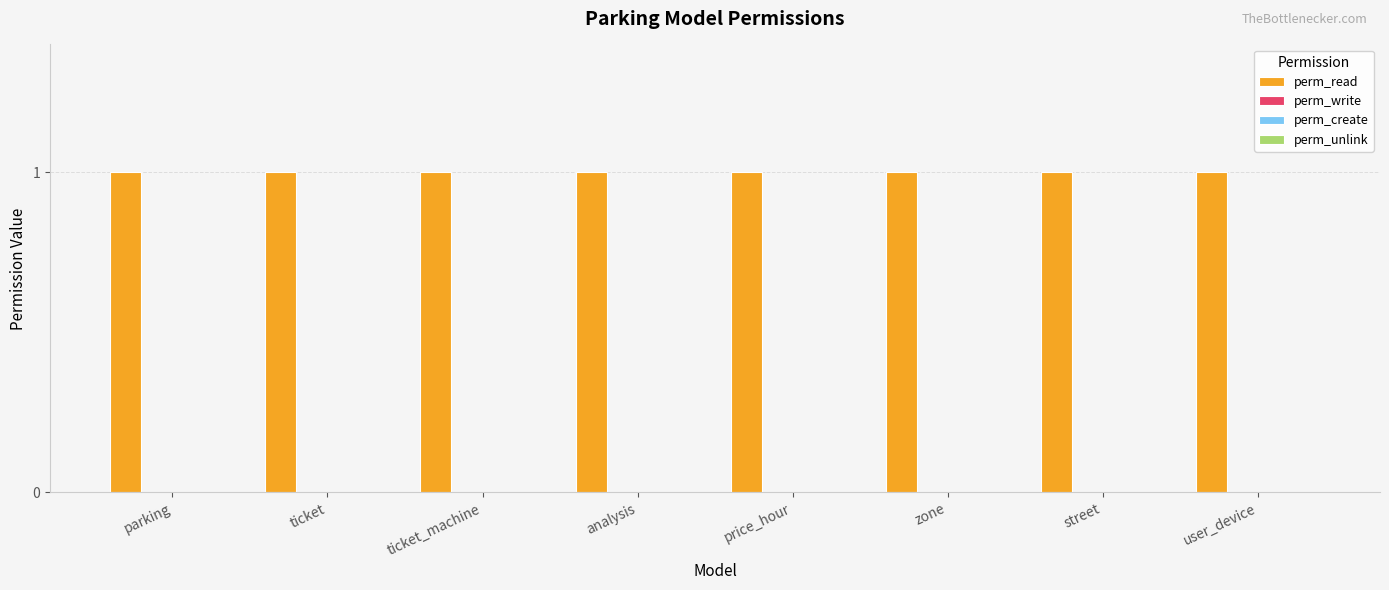

Are the bars grouped side by side (vs. stacked)?

Yes